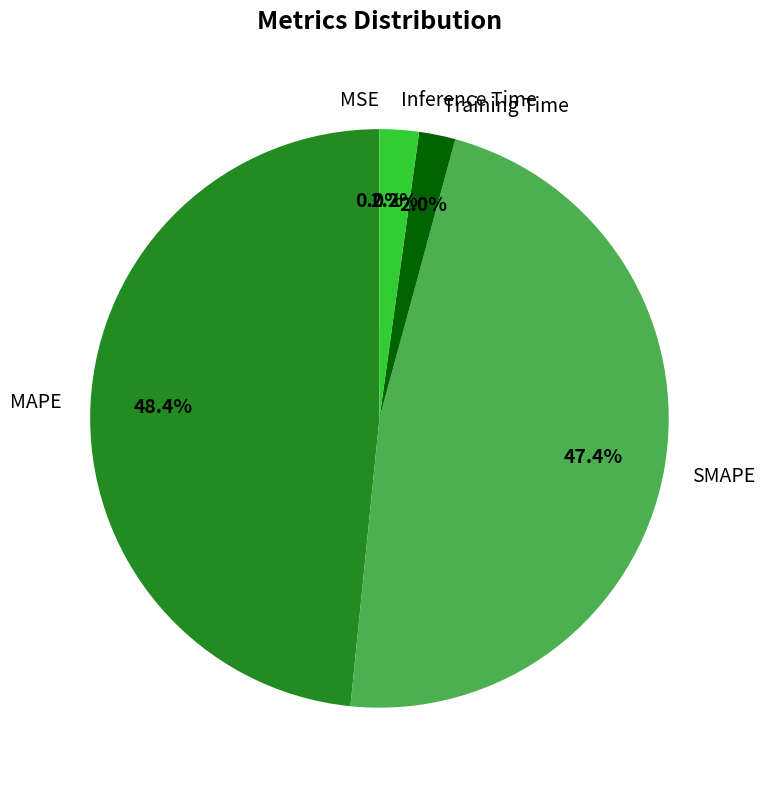

Which category has the biggest portion of the pie?

MAPE